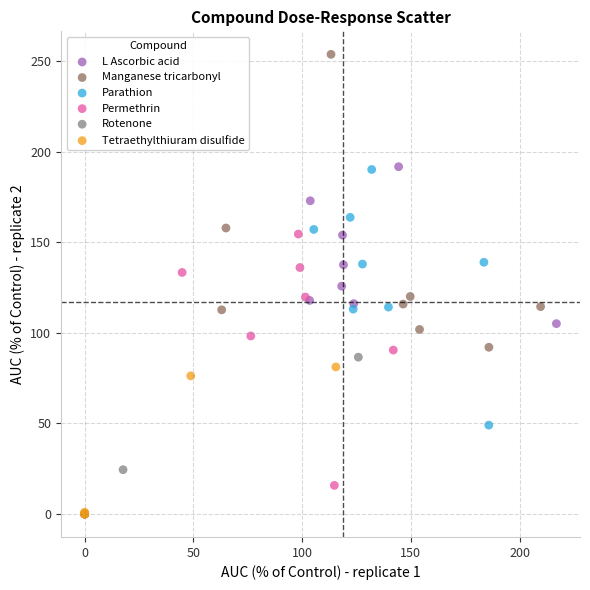

Which series contains the highest Y value?

Manganese tricarbonyl